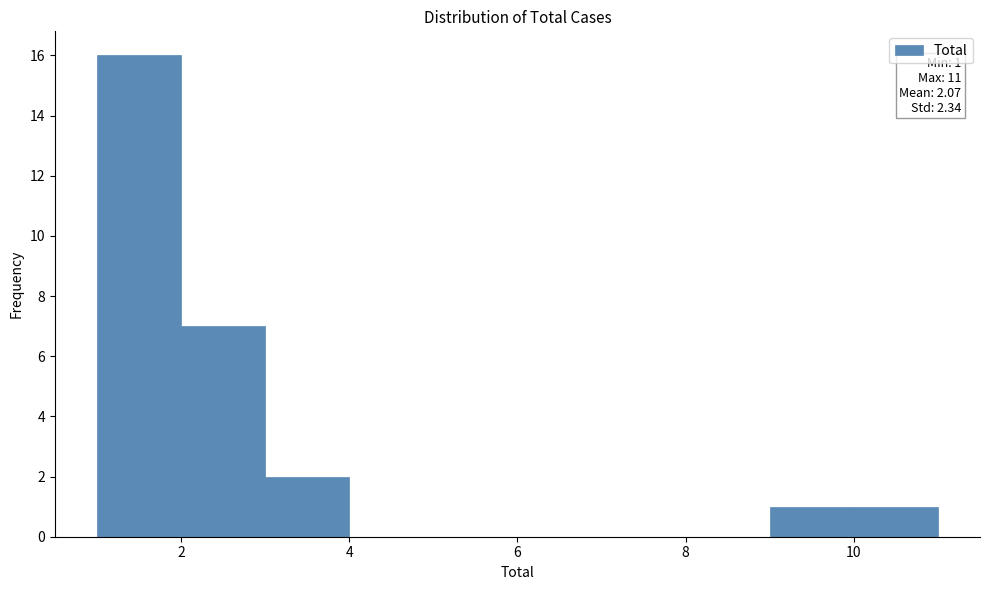

Which range on the x-axis has the tallest bar?

1 to 2